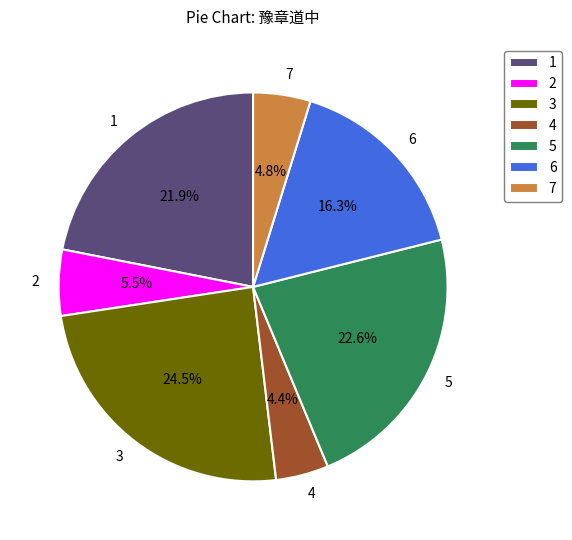

Which slice is the largest?

3